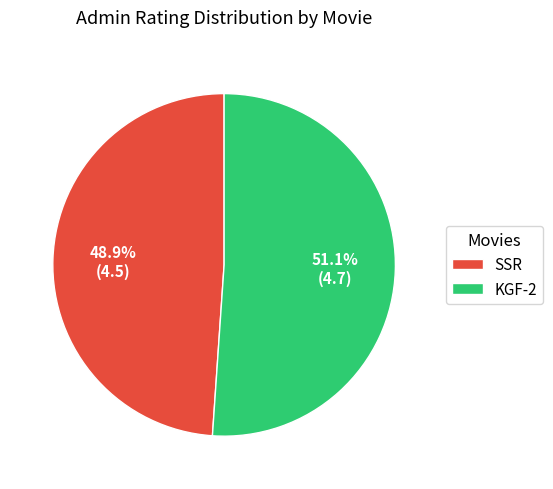

Count the number of slices in the pie.

2